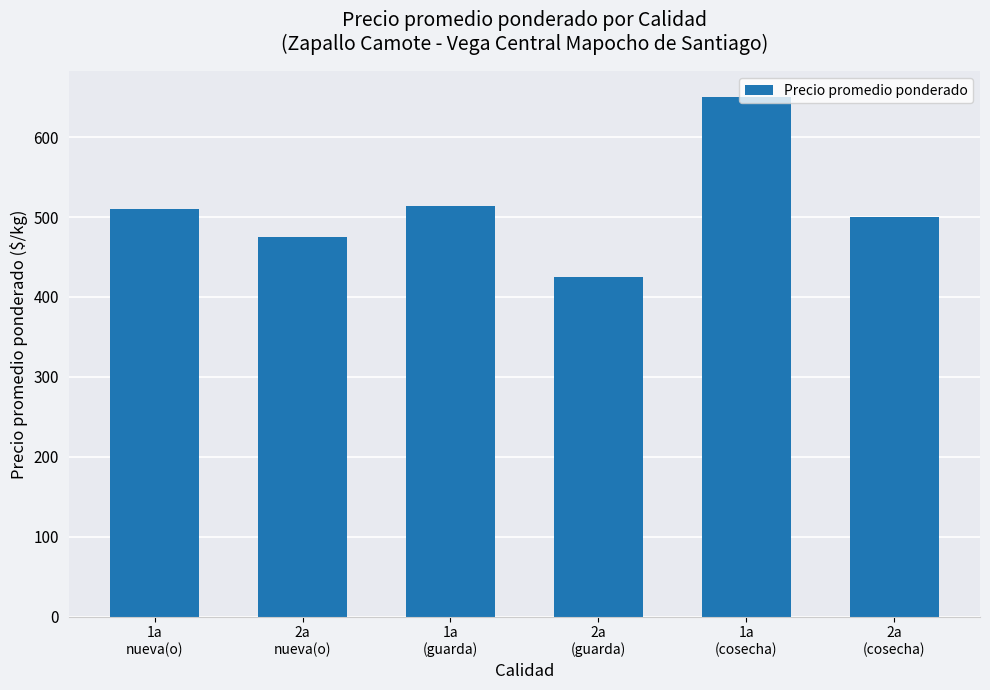

What is the greatest value displayed?

650.0